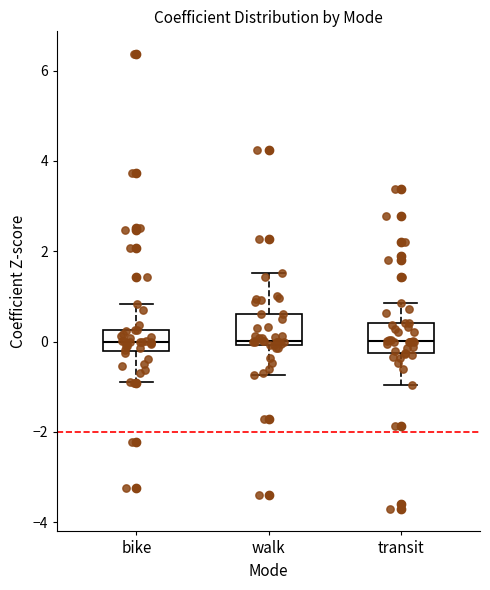

Reading left to right, transcribe this box plot: for each box, give where its median line is, the range the box spans, and where its two whiskers end, as read against the y-axis. The values are not printed on the chart, so give them approximately, as read against the axis.

bike: median 0.0, box -0.2 to 0.2, whiskers -0.8 to 0.8
walk: median 0.0 (just above the box's lower edge), box 0.0 to 0.6, whiskers -0.8 to 1.6
transit: median 0.0, box -0.2 to 0.4, whiskers -1.0 to 0.8